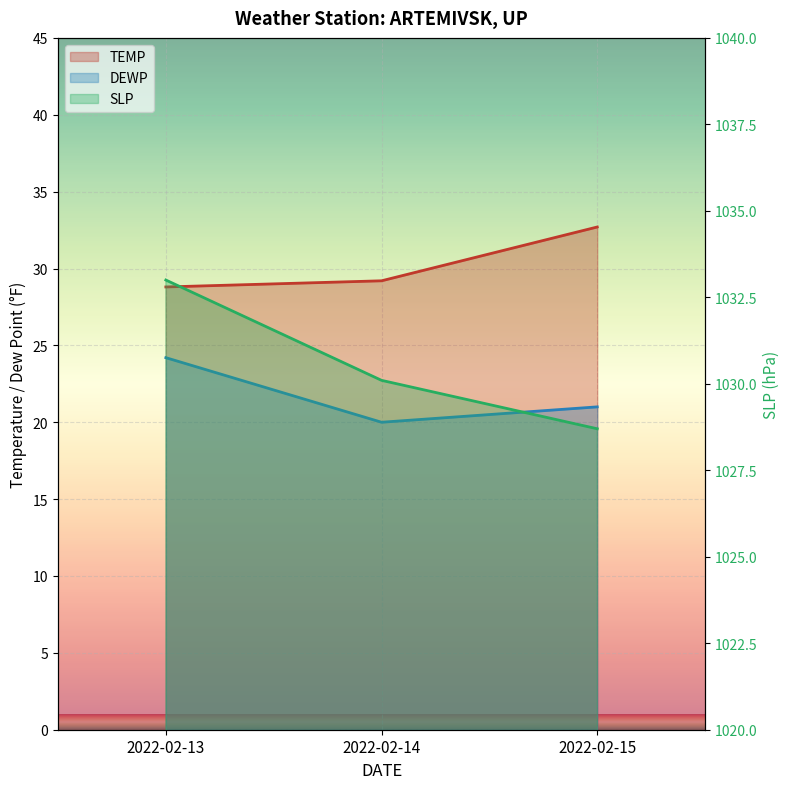

Between 2022-02-14 and 2022-02-13, which is larger?

2022-02-14